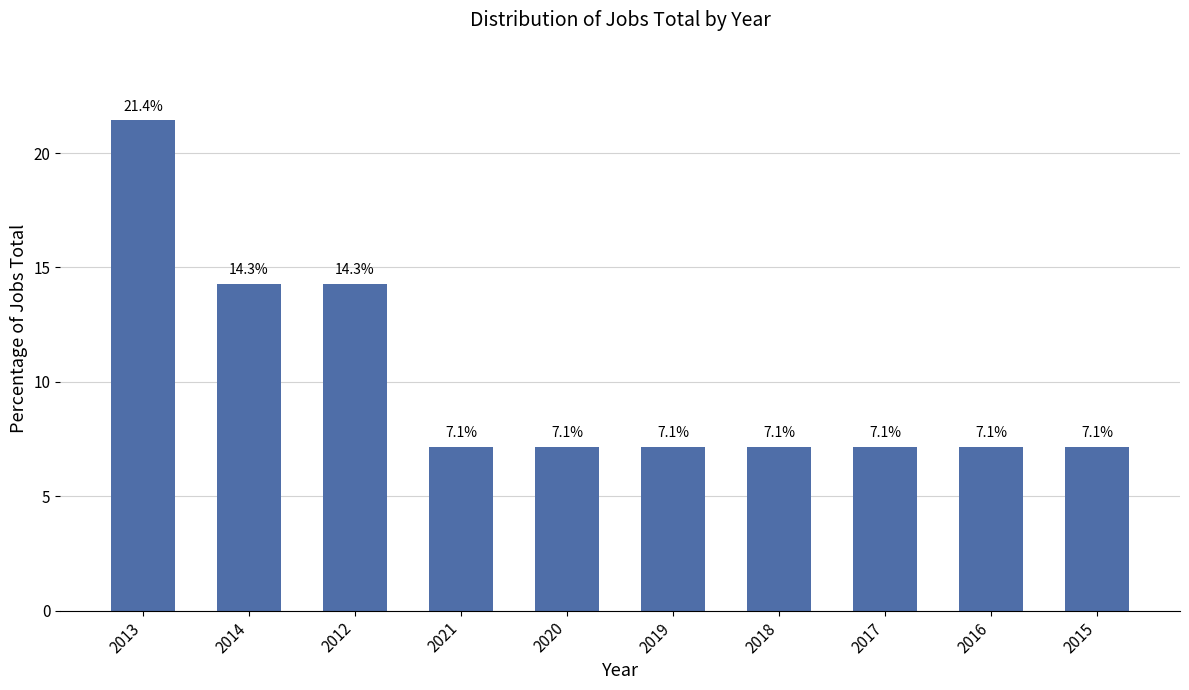

What is the sum of the values at 2014 and 2017?

21.4